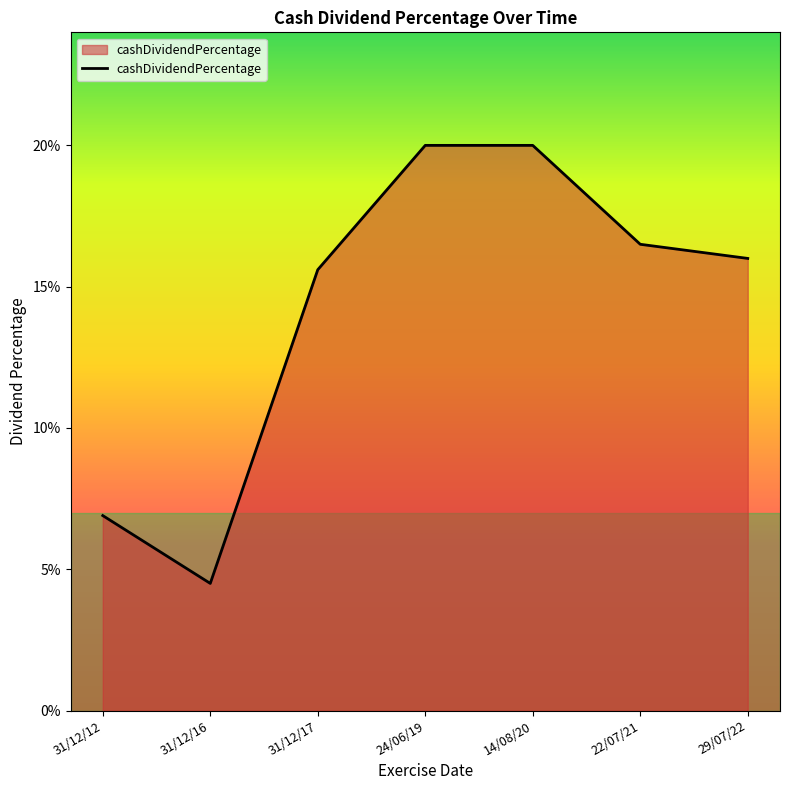

How many points are lower than both their immediate neighbors (excluding endpoints)?

1